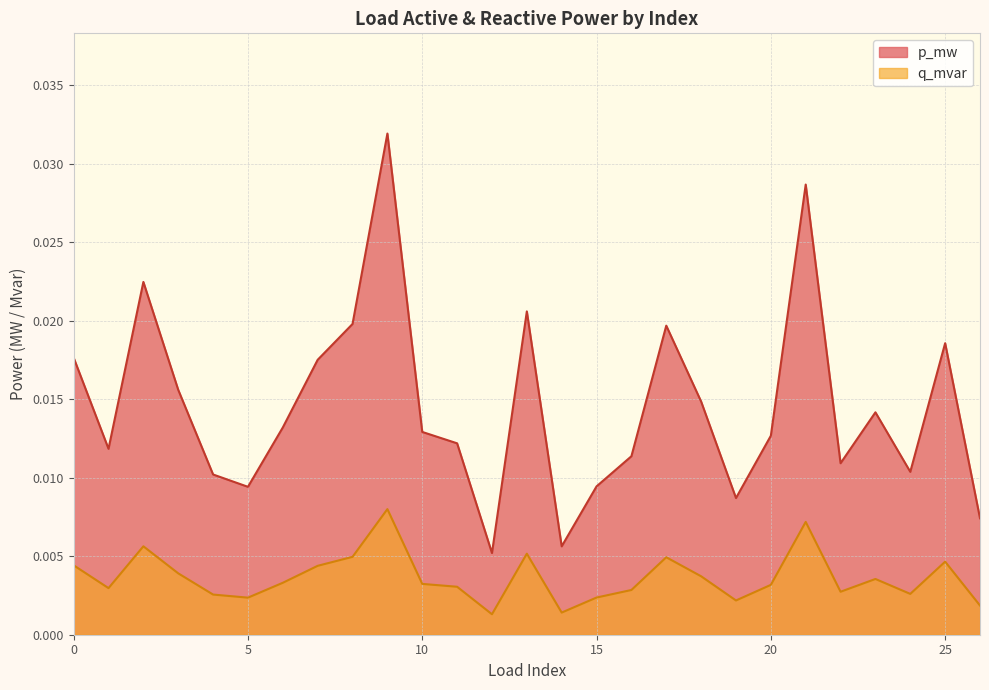

True or false: q_mvar and p_mw intersect in this chart.

False